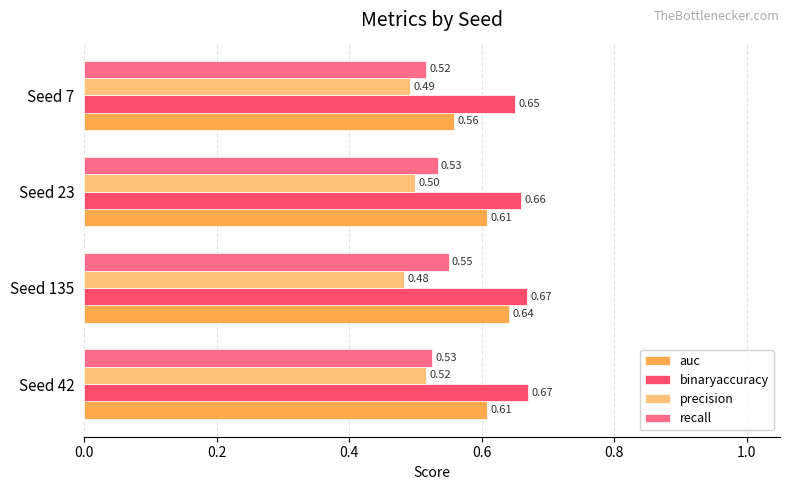

Is the value of auc at Seed 23 greater than the value of recall at Seed 23?

Yes